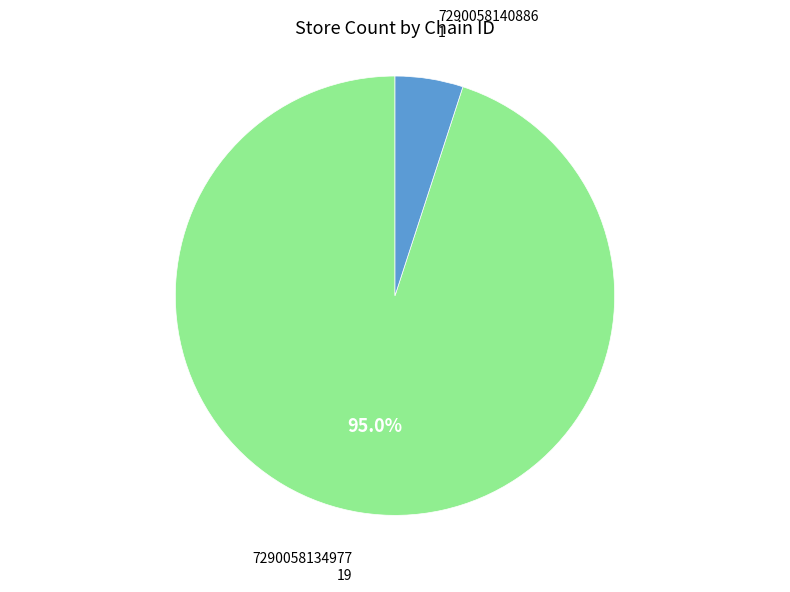

To the nearest percent, what percentage of the pie is 7290058134977?

95%